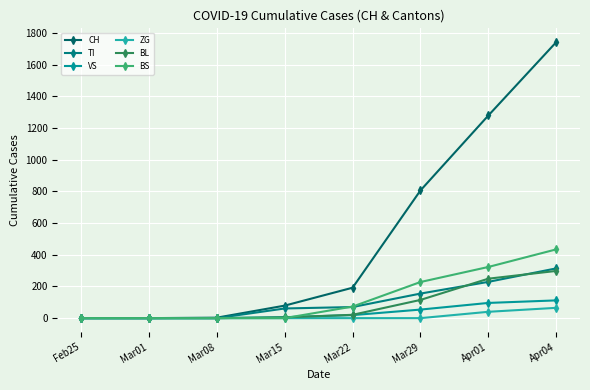

Does the chart display data point markers on the line(s)?

Yes